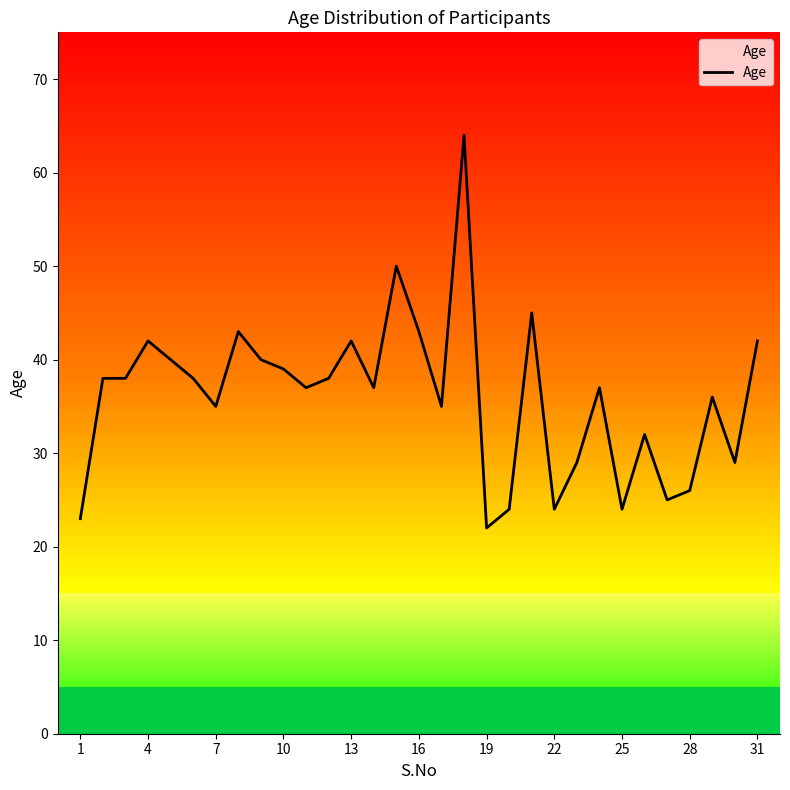

Count the number of categories in the chart.

31